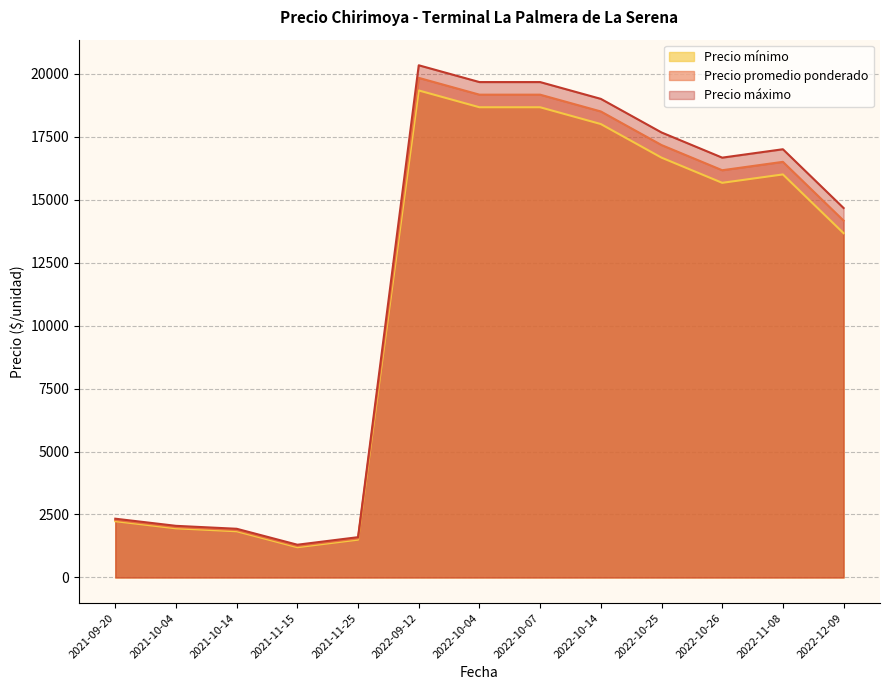

Where is Precio mínimo nearest to the value 10266?

2022-12-09